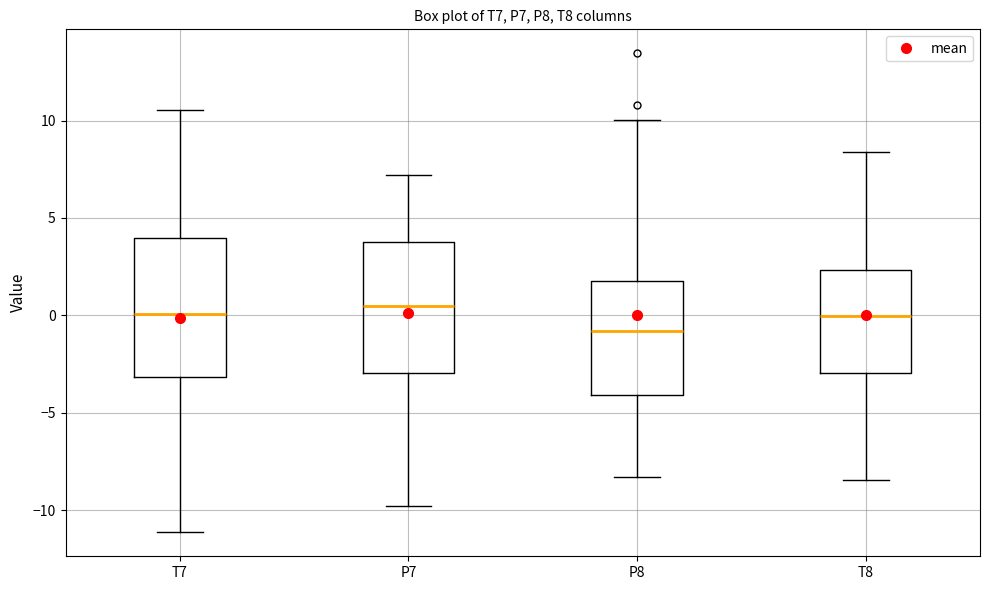

Reading left to right, transcribe this box plot: for each box, give where its median line is, the range the box spans, and where its two whiskers end, as read against the y-axis. The values are not printed on the chart, so give them approximately, as read against the axis.

T7: median 0.0, box -3.0 to 4.0, whiskers -11.0 to 10.5
P7: median 0.5, box -3.0 to 4.0, whiskers -10.0 to 7.0
P8: median -1.0, box -4.0 to 2.0, whiskers -8.5 to 10.0
T8: median 0.0, box -3.0 to 2.5, whiskers -8.5 to 8.5